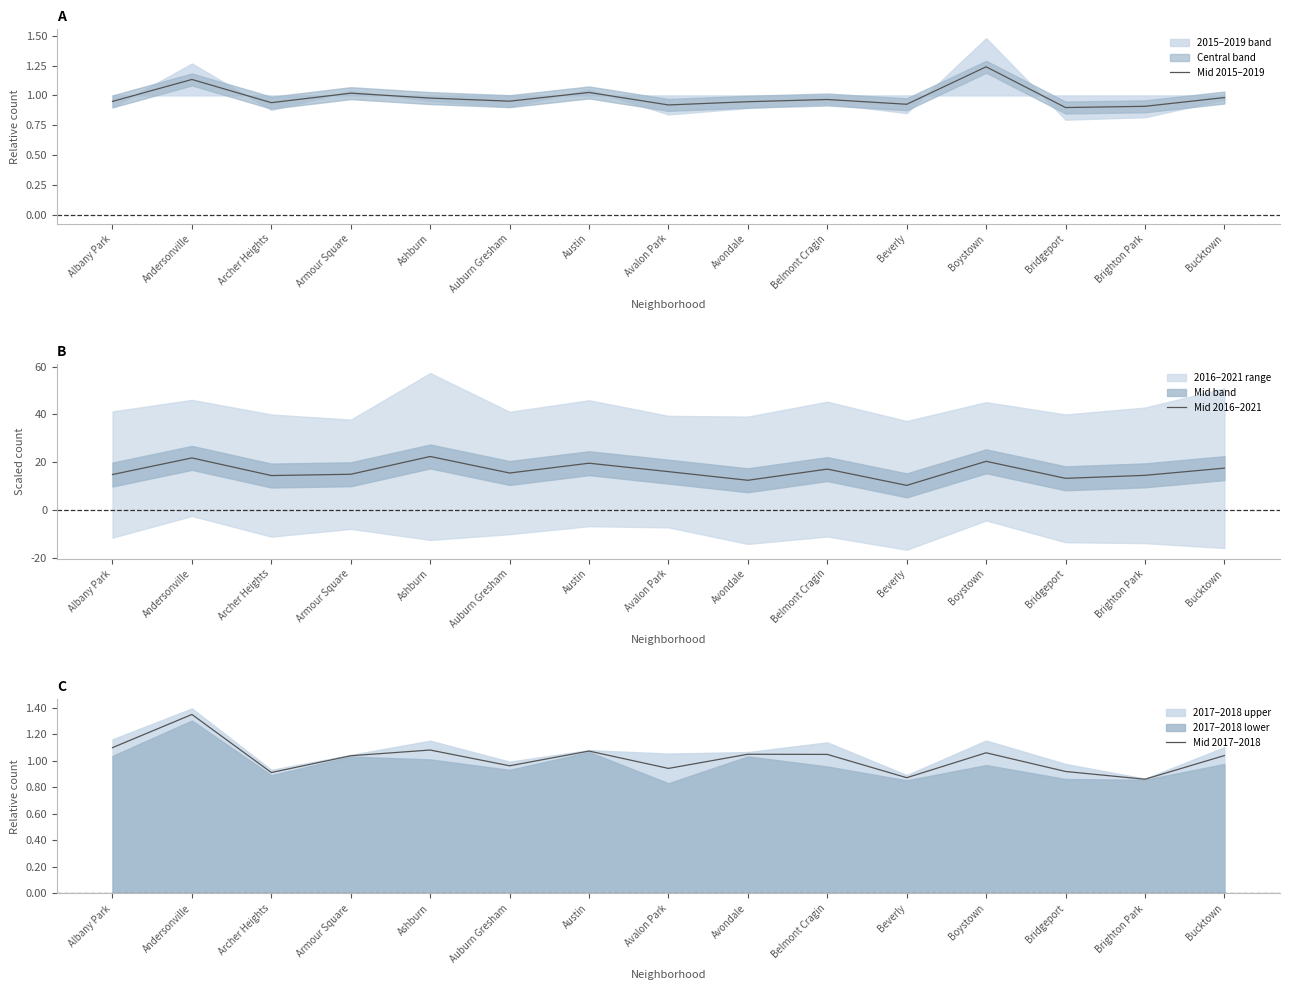

Reading left to right, transcribe all the data shown in this chart.

Mid 2015–2019: Albany Park=0.9	Andersonville=1.1	Archer Heights=0.9	Armour Square=1.0	Ashburn=1.0	Auburn Gresham=1.0	Austin=1.0	Avalon Park=0.9	Avondale=0.9	Belmont Cragin=1.0	Beverly=0.9	Boystown=1.2	Bridgeport=0.9	Brighton Park=0.9	Bucktown=1.0
Mid 2016–2021: Albany Park=14.9	Andersonville=21.8	Archer Heights=14.5	Armour Square=15.0	Ashburn=22.4	Auburn Gresham=15.5	Austin=19.6	Avalon Park=16.1	Avondale=12.5	Belmont Cragin=17.2	Beverly=10.4	Boystown=20.4	Bridgeport=13.3	Brighton Park=14.6	Bucktown=17.6
Mid 2017–2018: Albany Park=1.1	Andersonville=1.4	Archer Heights=0.9	Armour Square=1.0	Ashburn=1.1	Auburn Gresham=1.0	Austin=1.1	Avalon Park=0.9	Avondale=1.1	Belmont Cragin=1.0	Beverly=0.9	Boystown=1.1	Bridgeport=0.9	Brighton Park=0.9	Bucktown=1.0